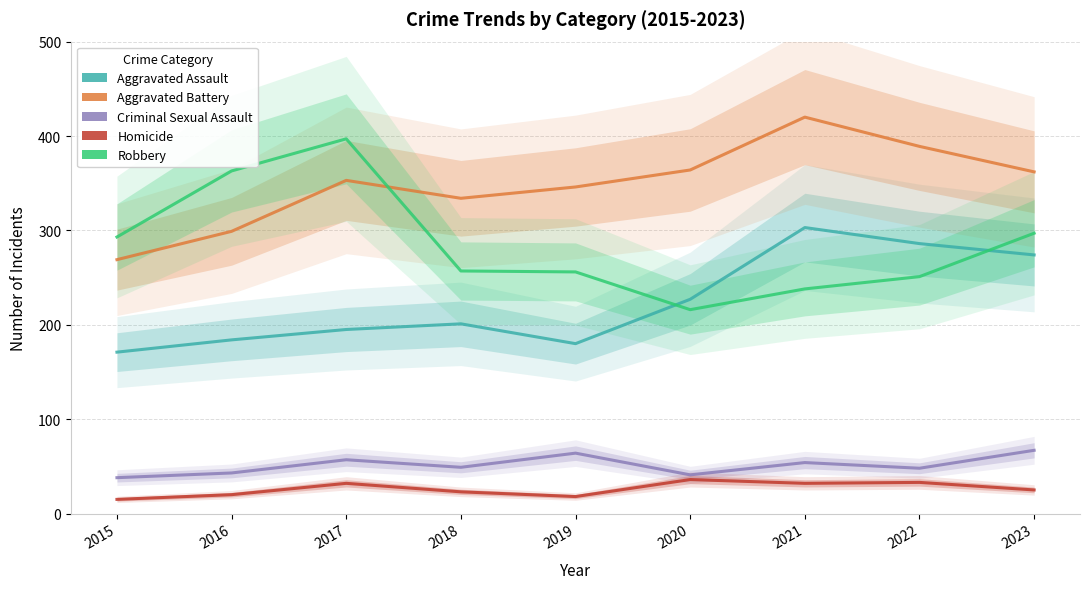

Which series has the largest total across all categories?

Aggravated Battery